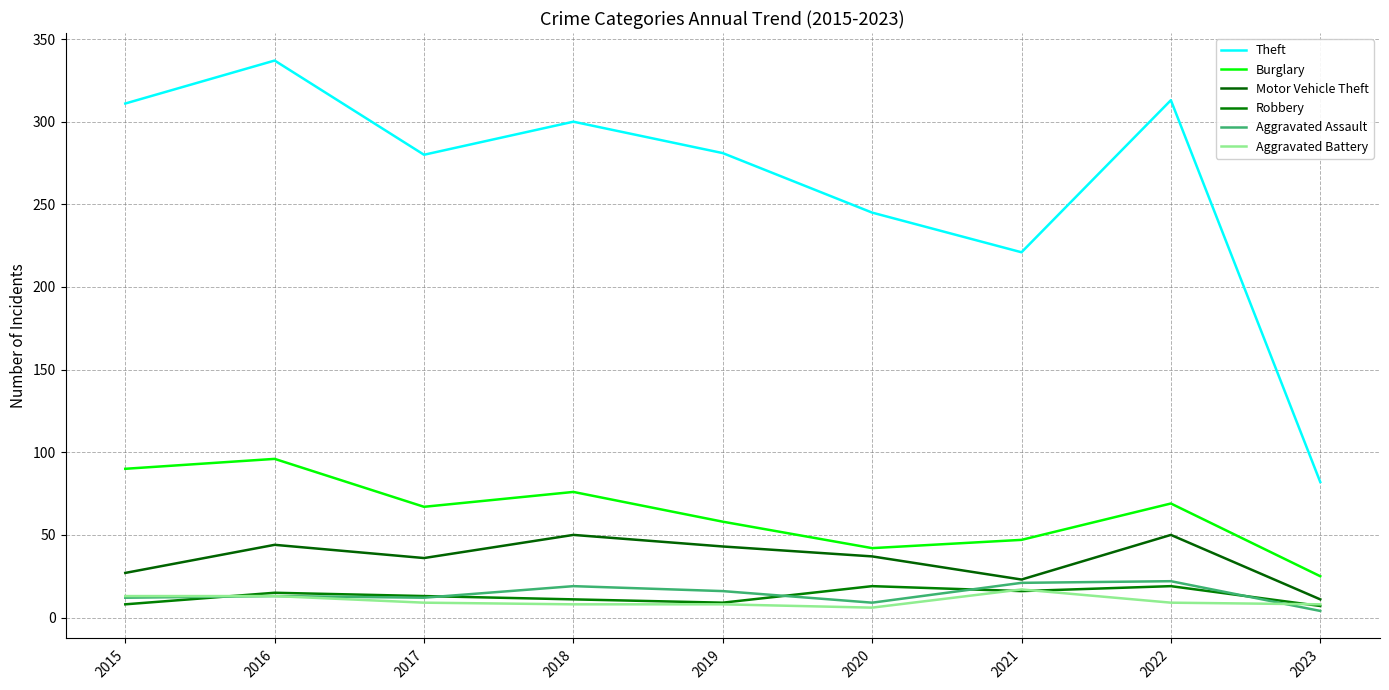

What is the value of the Robbery point at the 9th from the left?

7